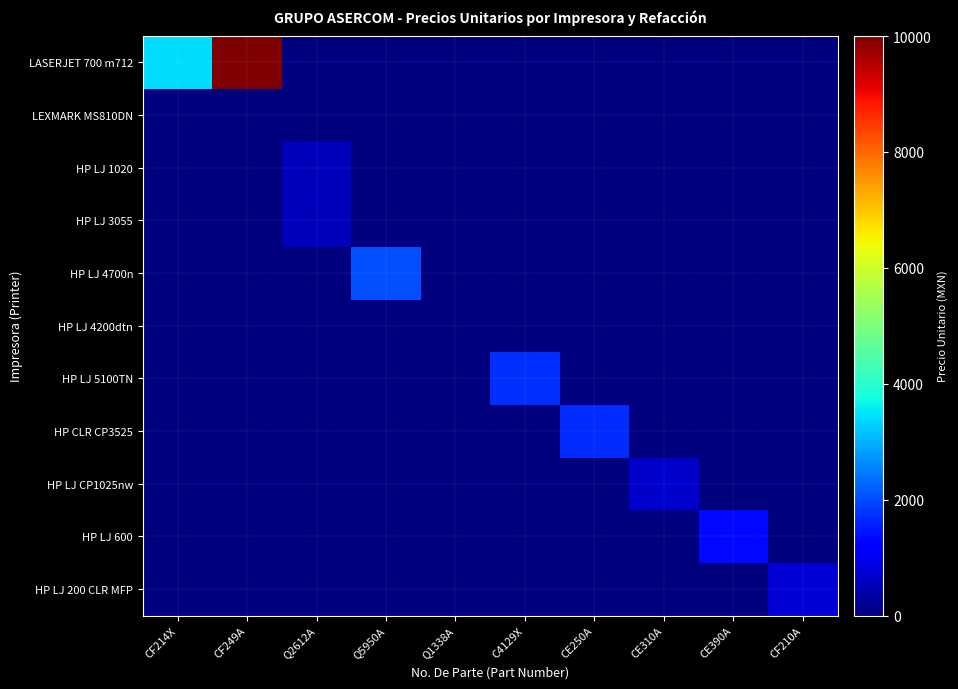

At how many categories does at least one series exceed 3472?

1